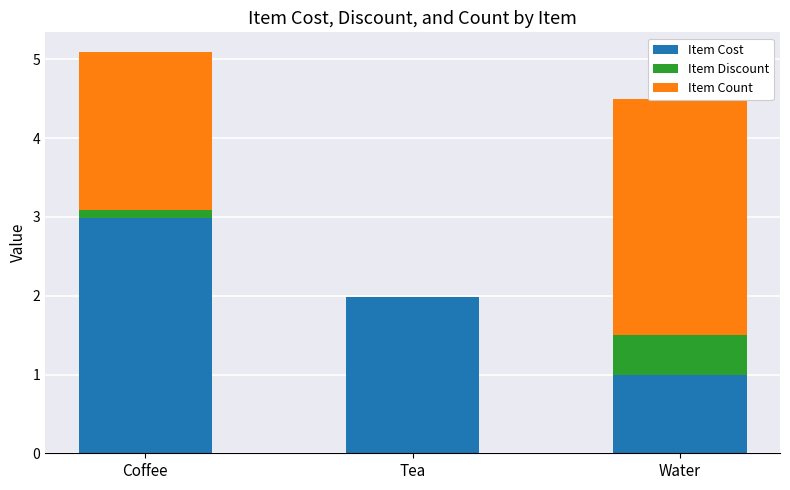

What is the total value across all series at Coffee?

5.1